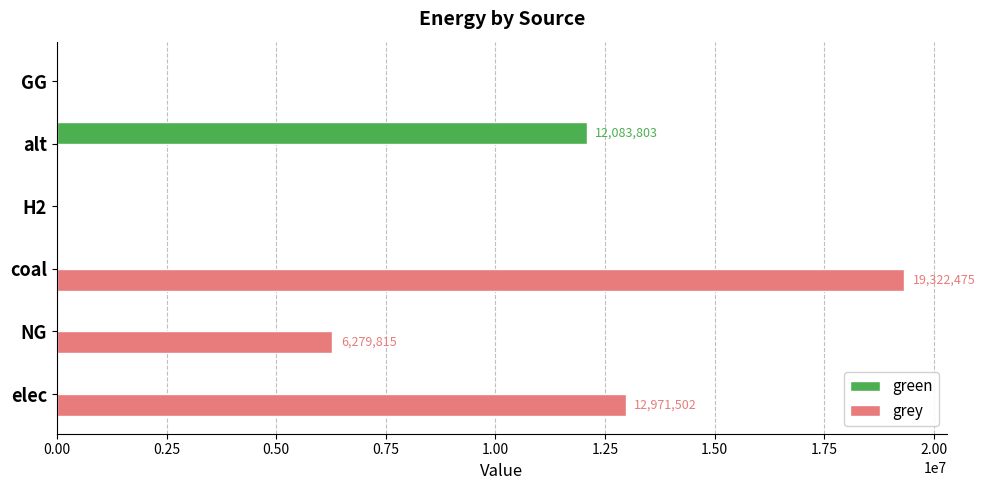

At which label does green reach its peak?

alt